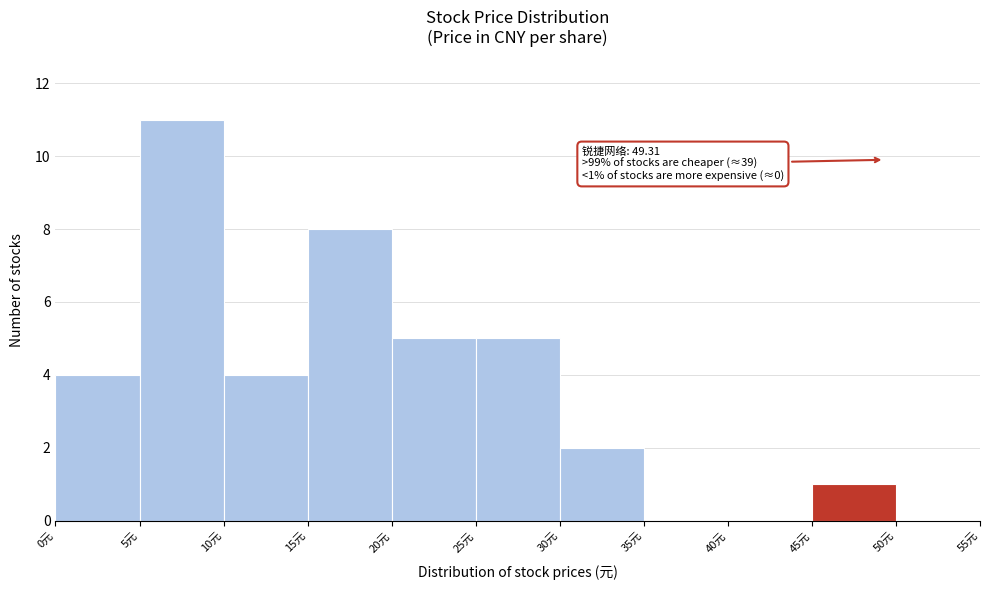

Which range on the x-axis has the tallest bar?

5 to 10